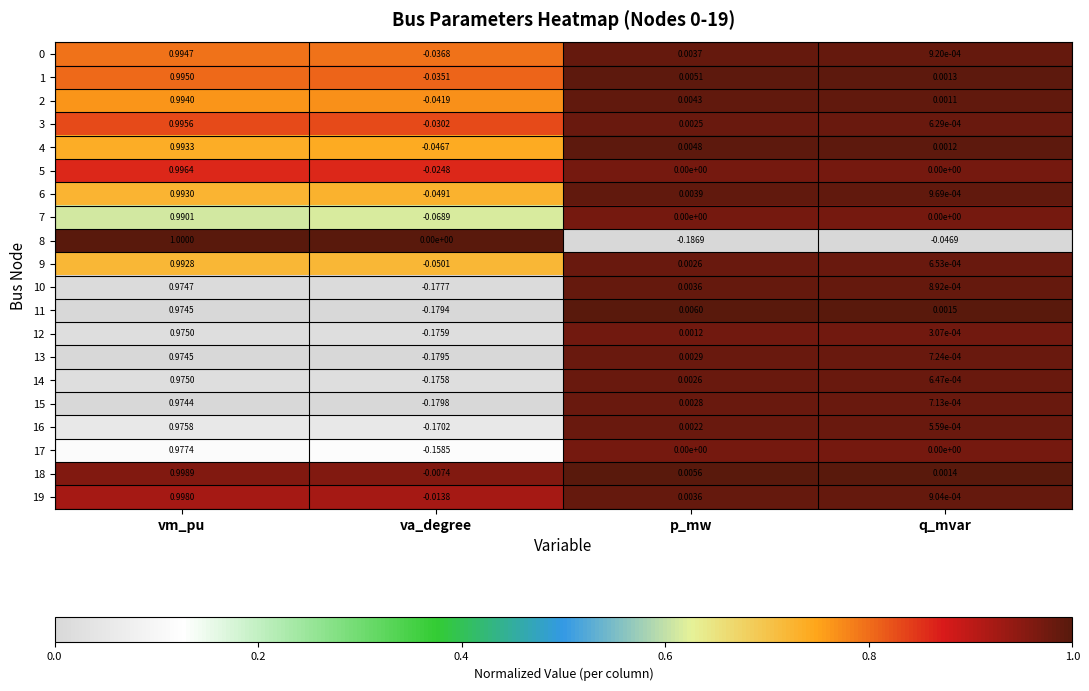

At which category is the sum across all series the highest?

vm_pu